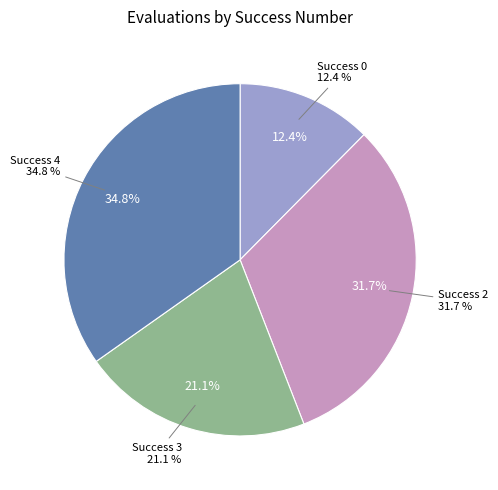

To the nearest percent, what is the difference between the 2 and 4 slice percentages?

3%